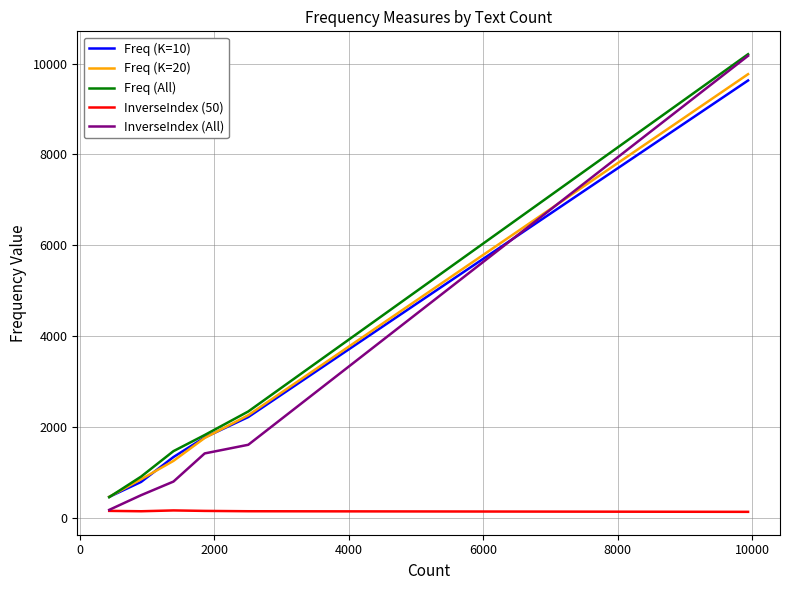

True or false: InverseIndex (50) and Freq (All) cross at least once.

False